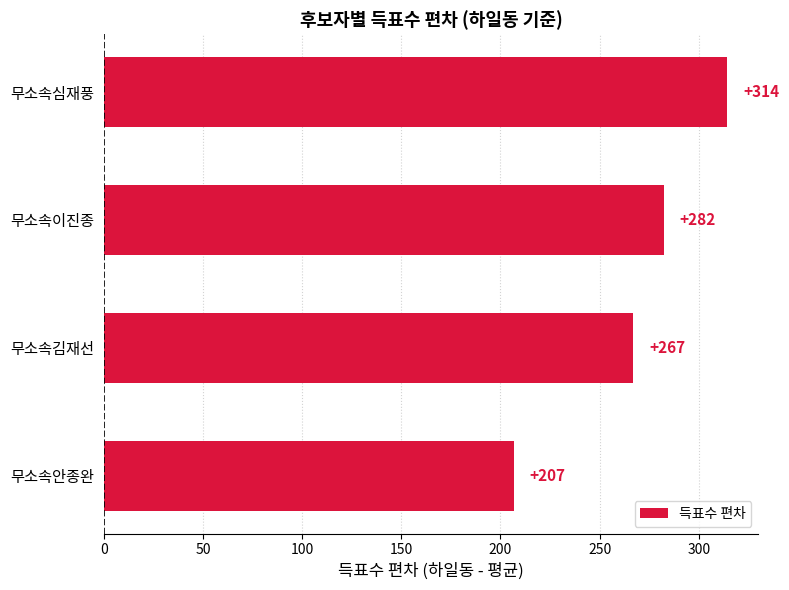

List the labels in order of value, largest first.

무소속심재풍, 무소속이진종, 무소속김재선, 무소속안종완